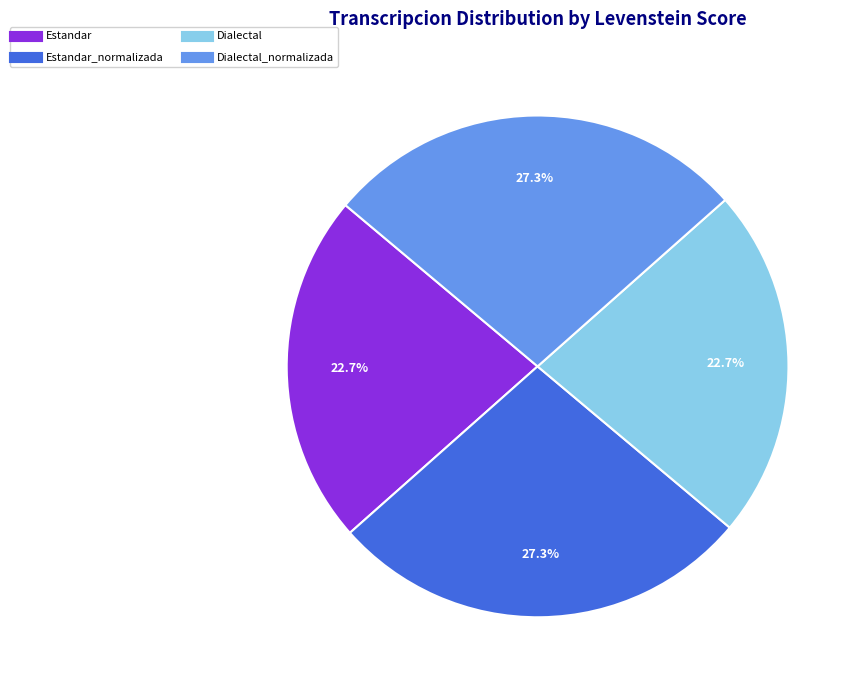

Is there a majority slice in this chart?

No